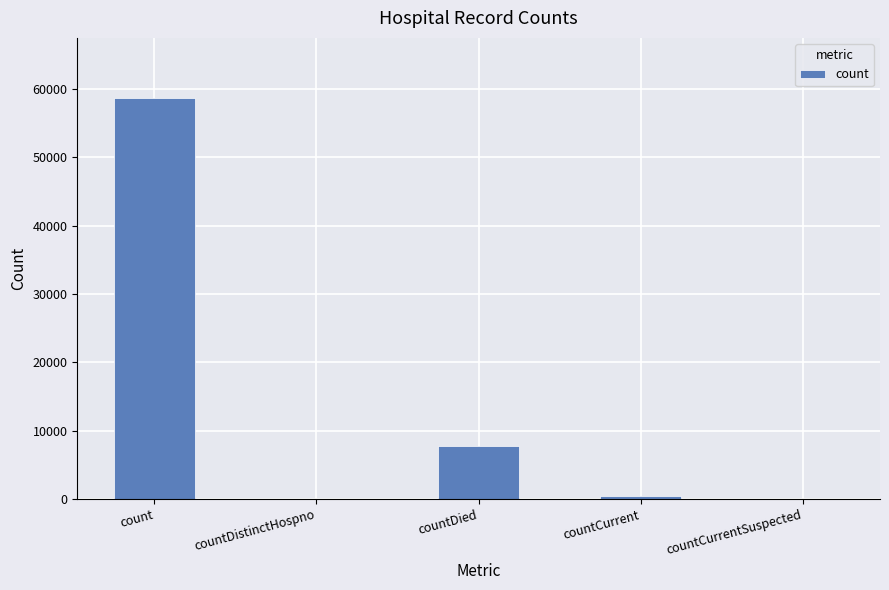

Which category has the highest value across all series?

count